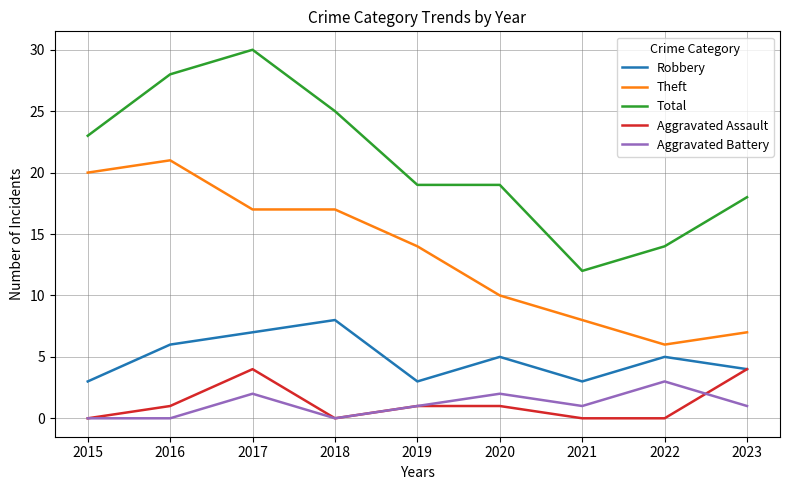

True or false: Theft and Total cross at least once.

False